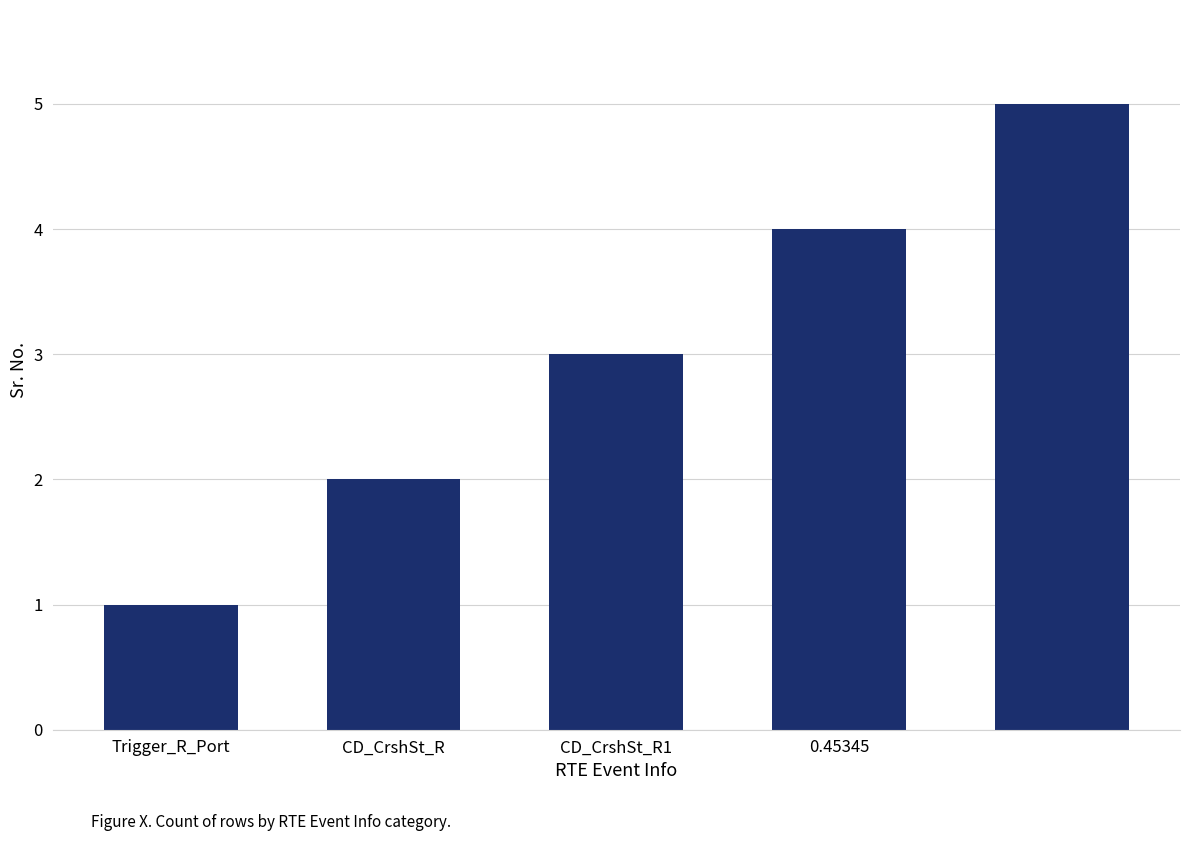

What is the difference between the maximum and second lowest values?

3